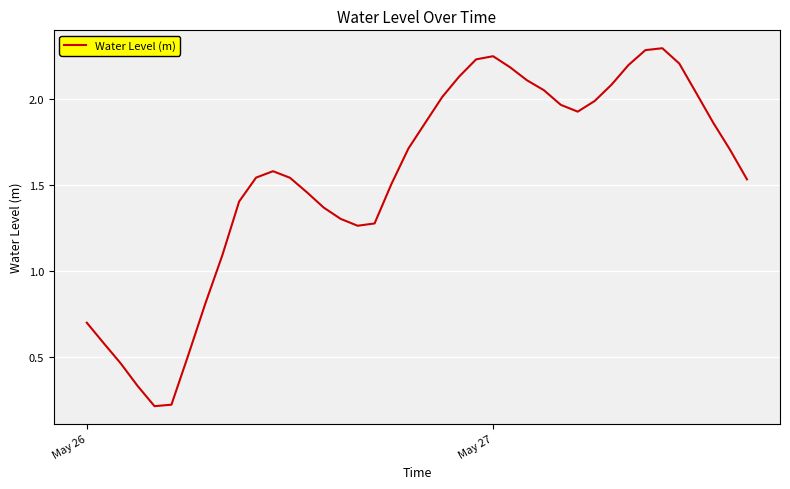

What is the greatest value displayed?

2.3